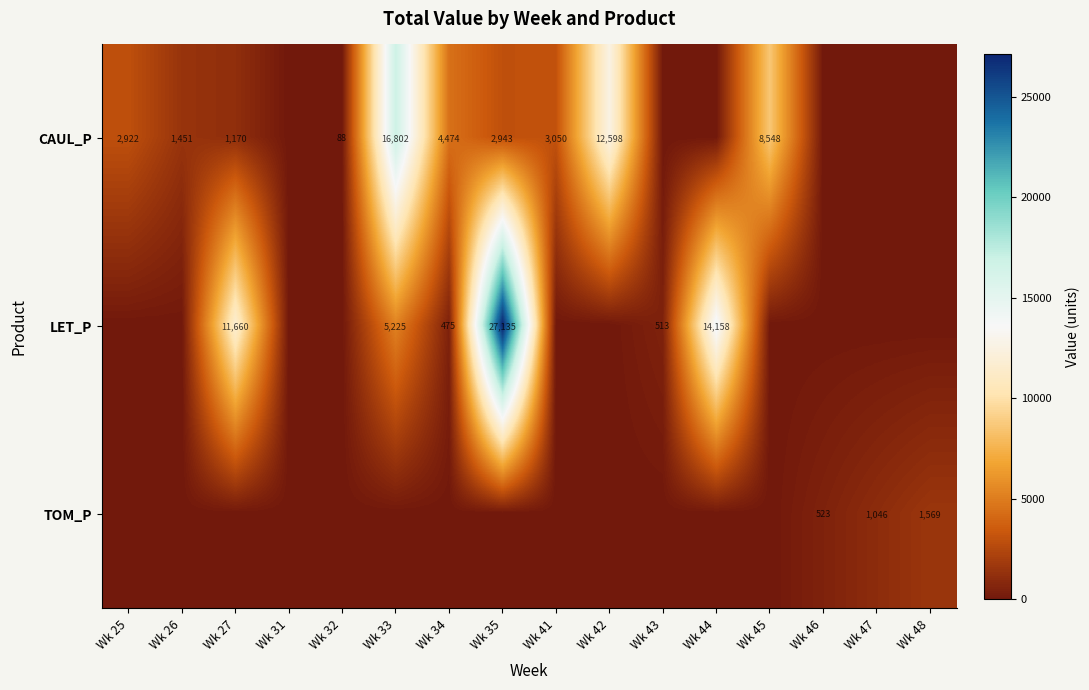

The CAUL_P series shows 8548 at Wk 45. True or false?

True